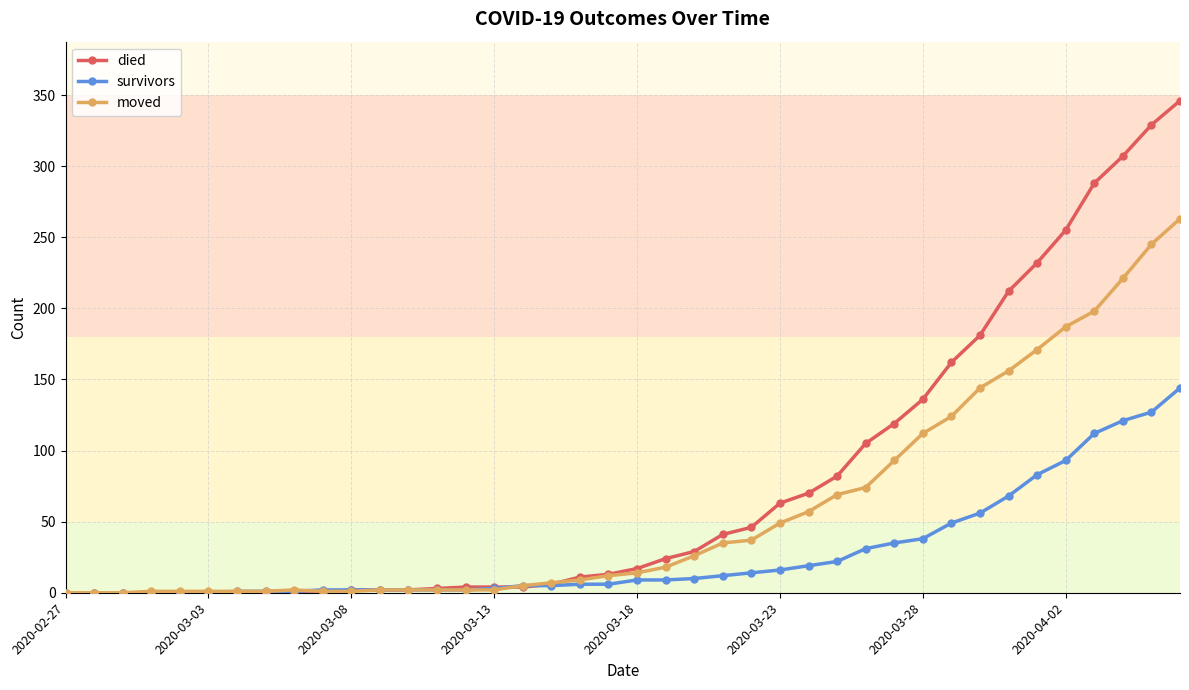

Which series has the largest total across all categories?

died